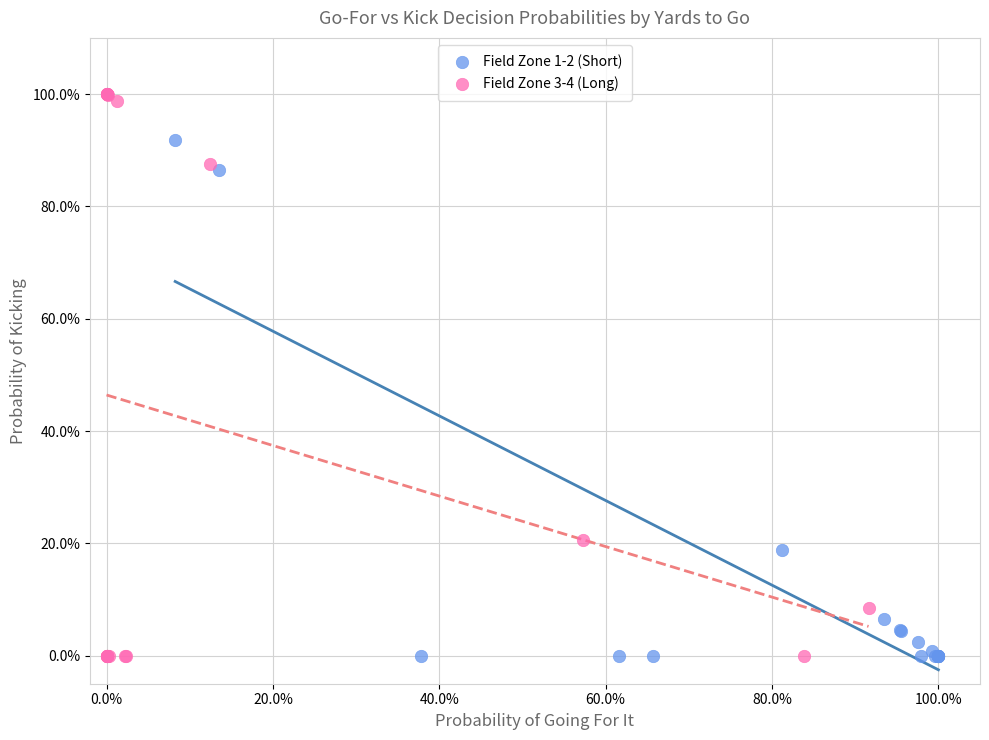

Which series reaches the maximum Y coordinate?

Field Zone 3-4 (Long)